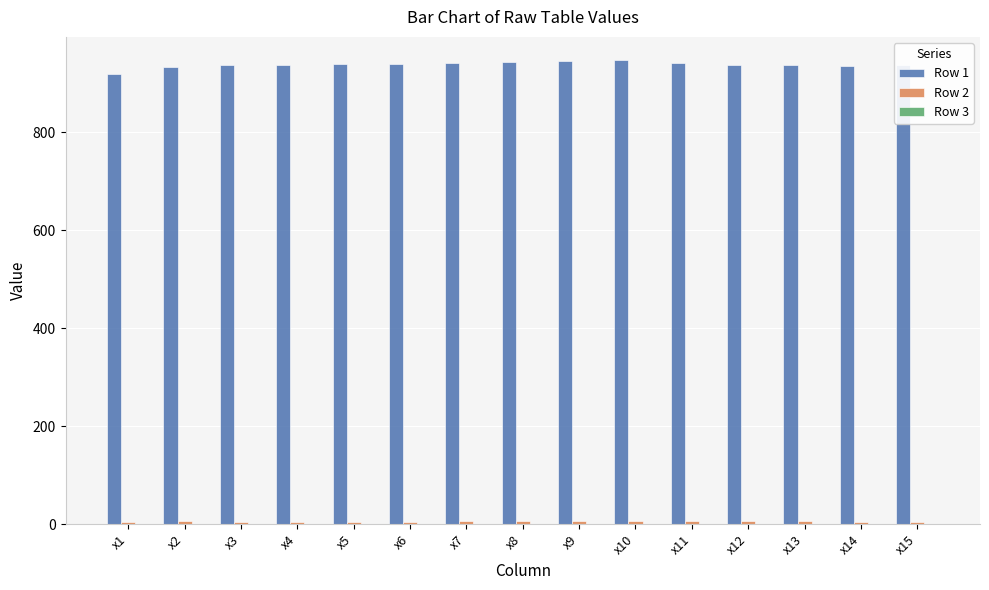

How many series are shown in this chart?

2